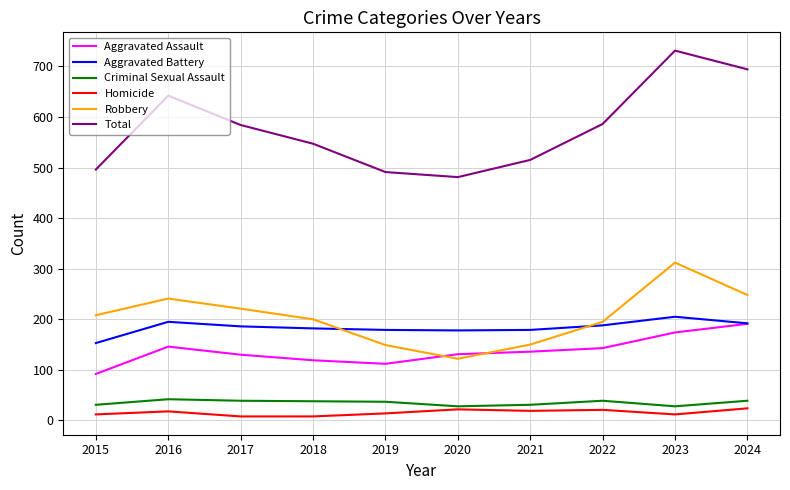

What is the sum of the Aggravated Assault values at 2016 and 2024?

337